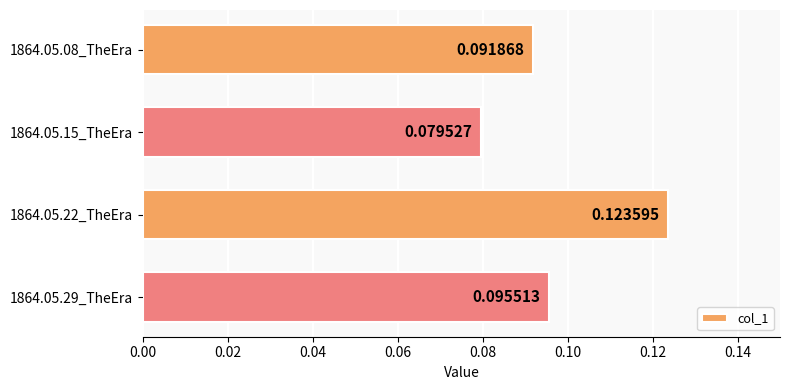

What is the sum of all values?

0.4